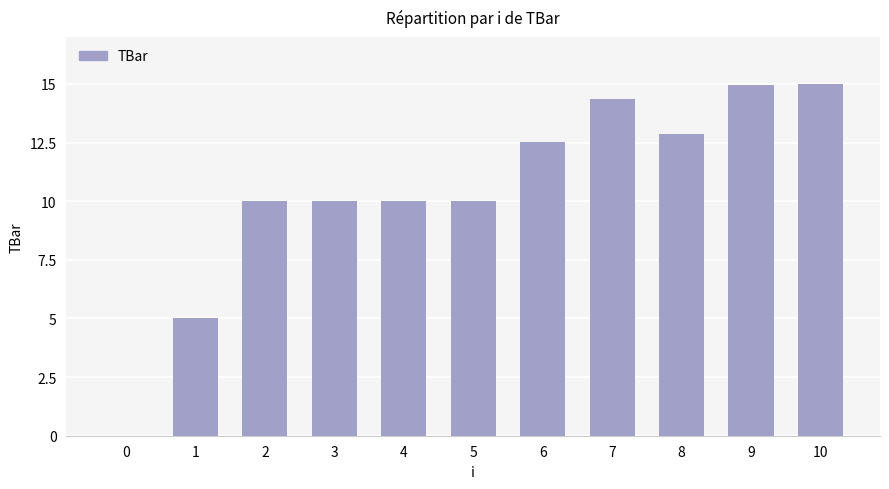

Between 4 and 0, which is larger?

4